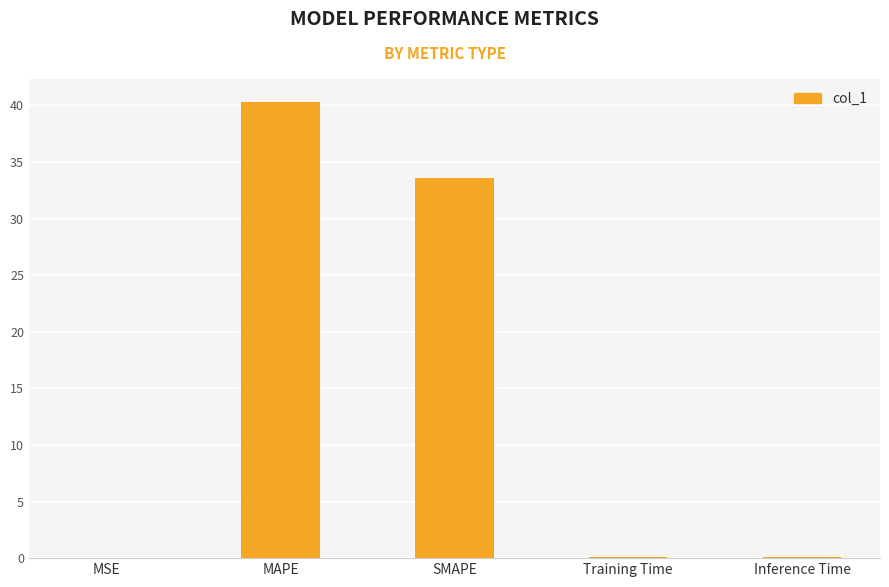

What is the greatest value displayed?

40.3